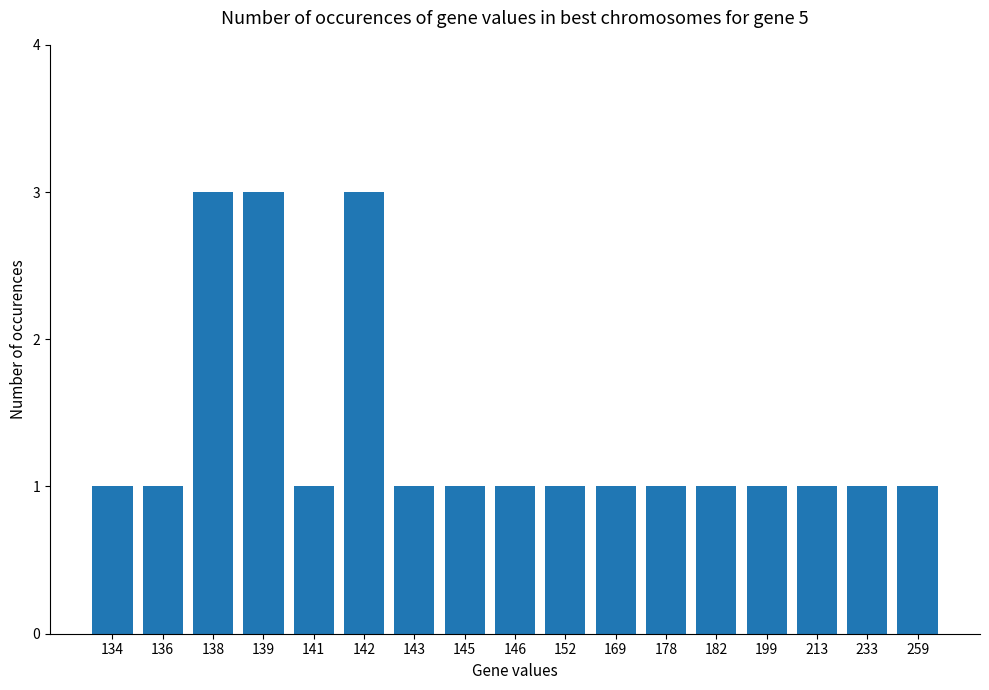

What is the value of the 12th bar from the left?

1